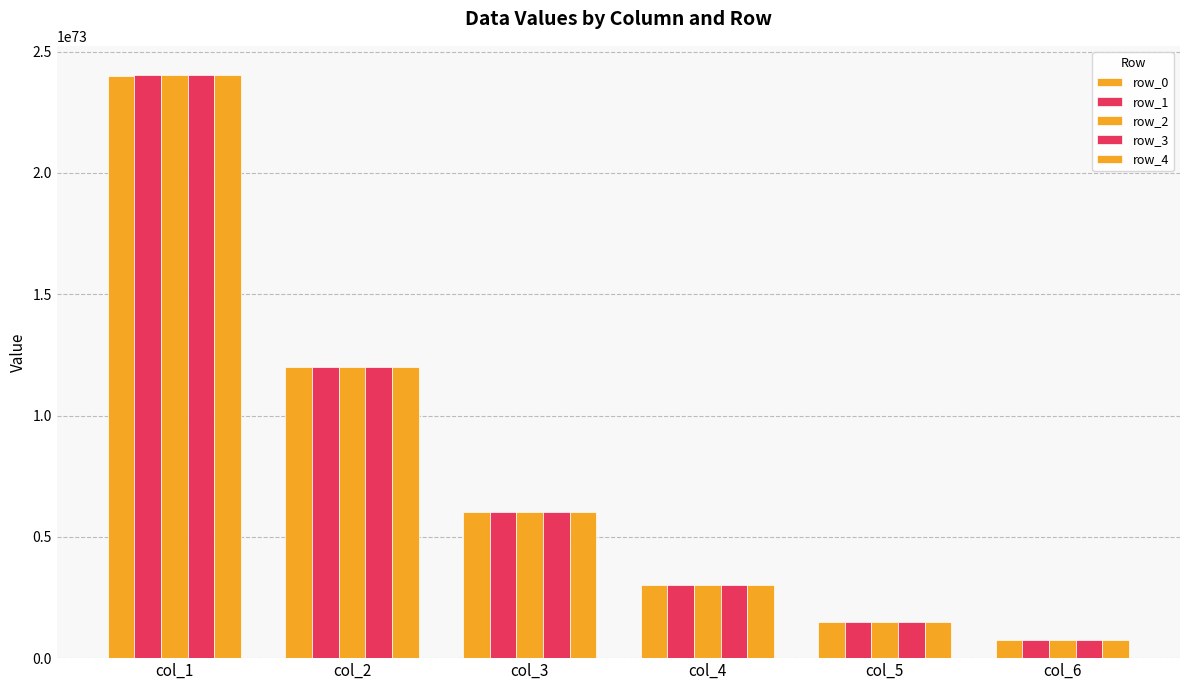

How many groups of bars are there?

6